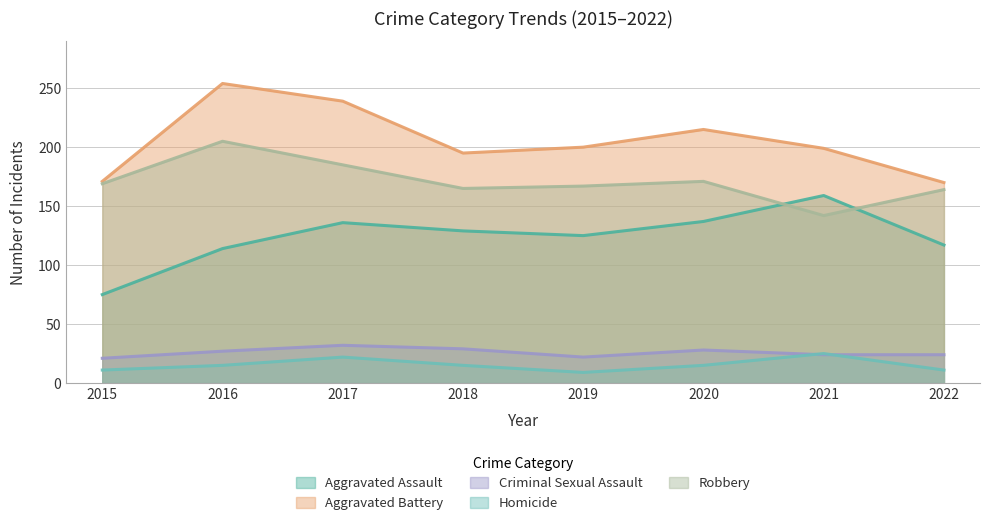

At which label does Aggravated Battery first exceed 200?

2016